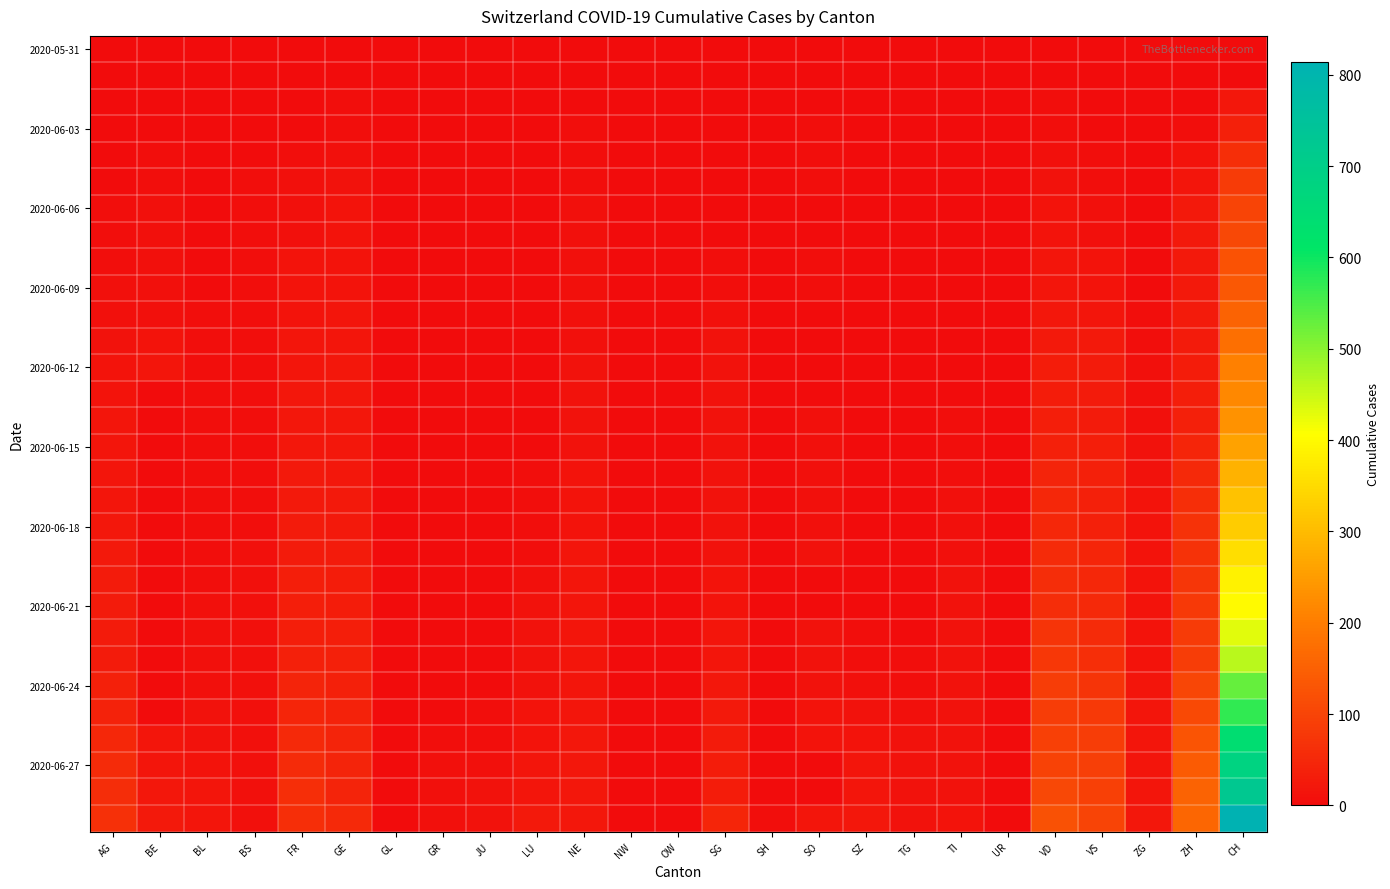

At which category does the chart reach its minimum across all series?

AG